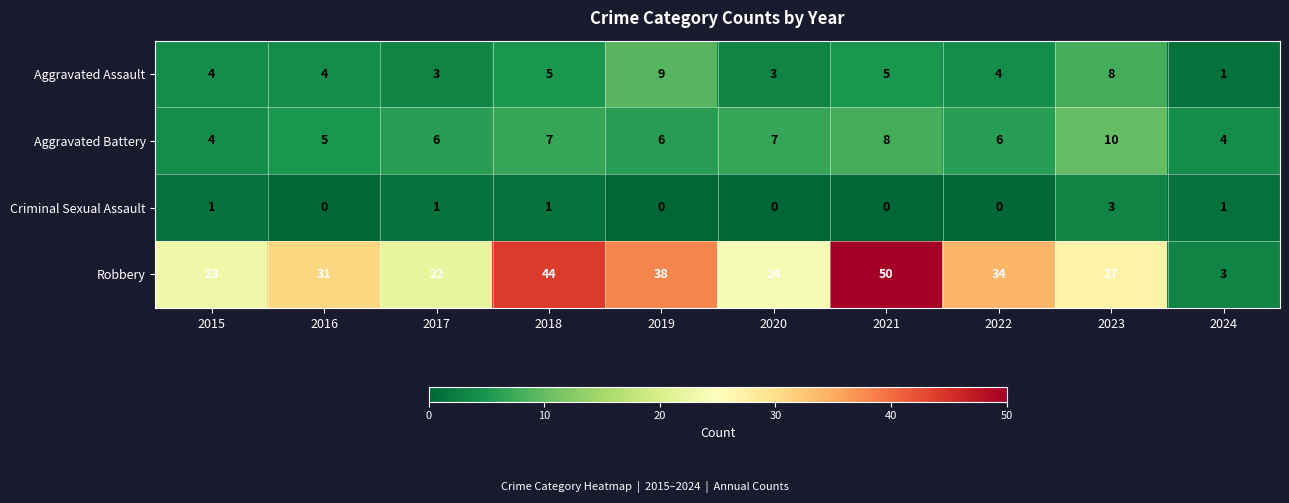

Is it true that Criminal Sexual Assault equals 1 at 2018?

True